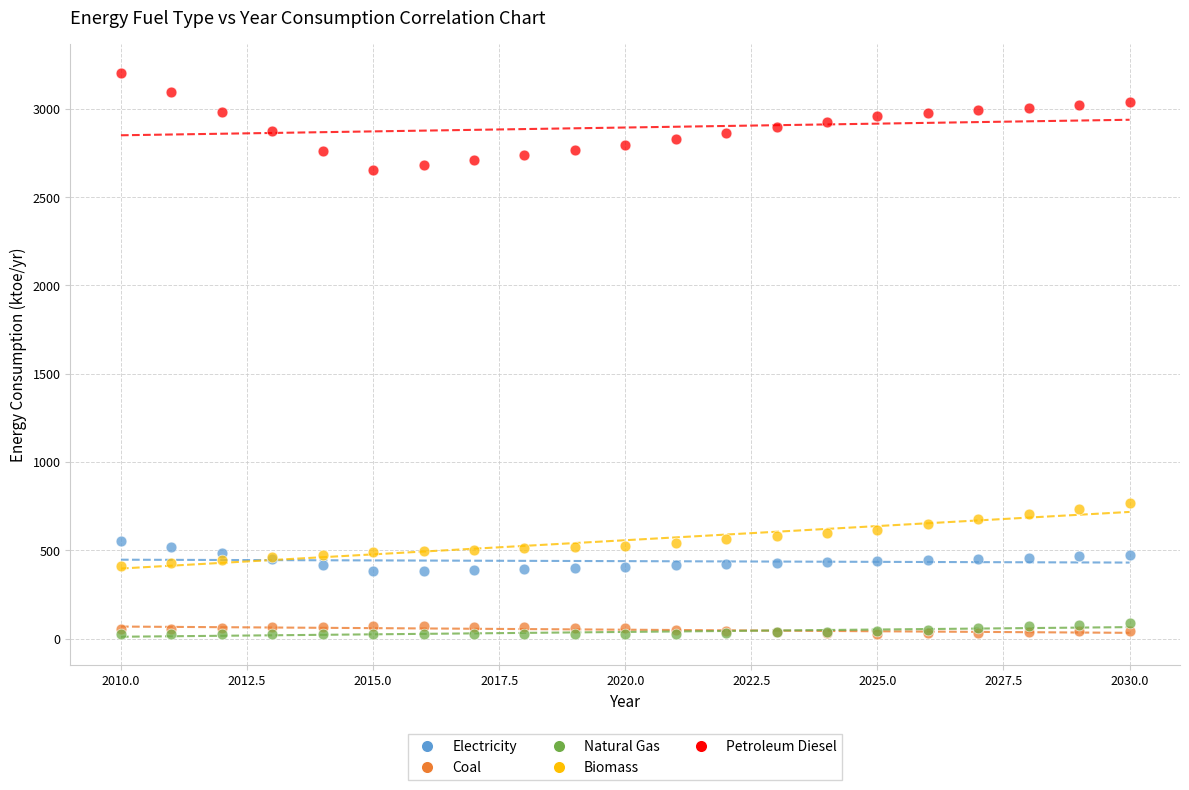

Which series reaches the maximum Y coordinate?

Petroleum Diesel